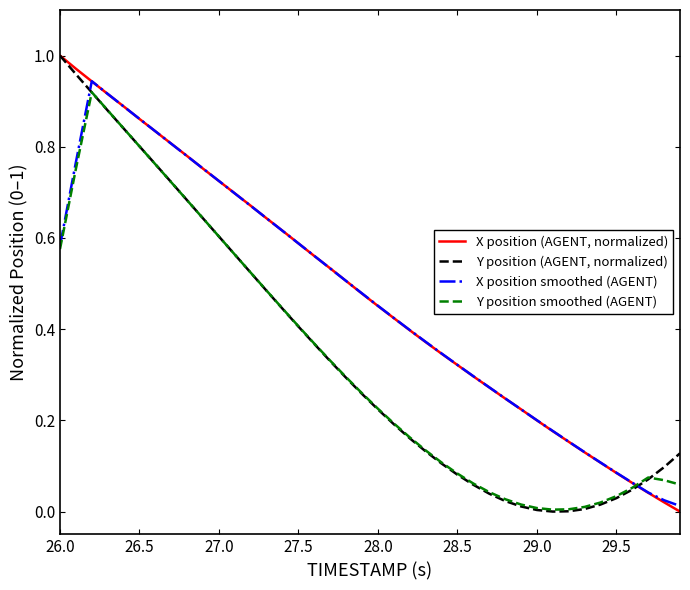

True or false: Y position smoothed (AGENT) has more than 1 points higher than both neighbors.

True